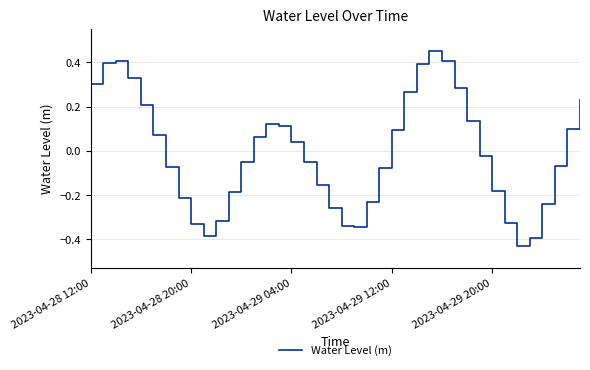

At which category does the chart reach its peak across all series?

27